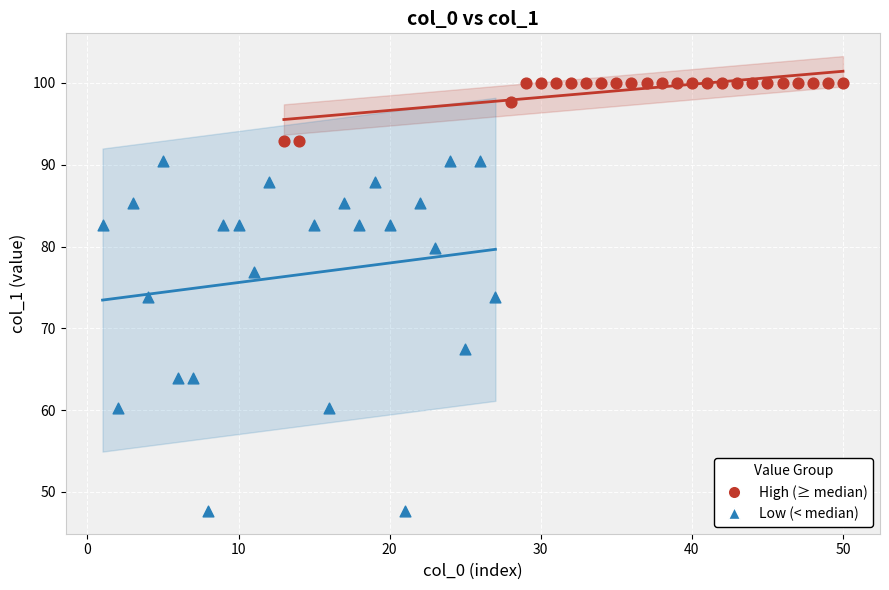

Which series reaches the maximum Y coordinate?

High (≥ median)